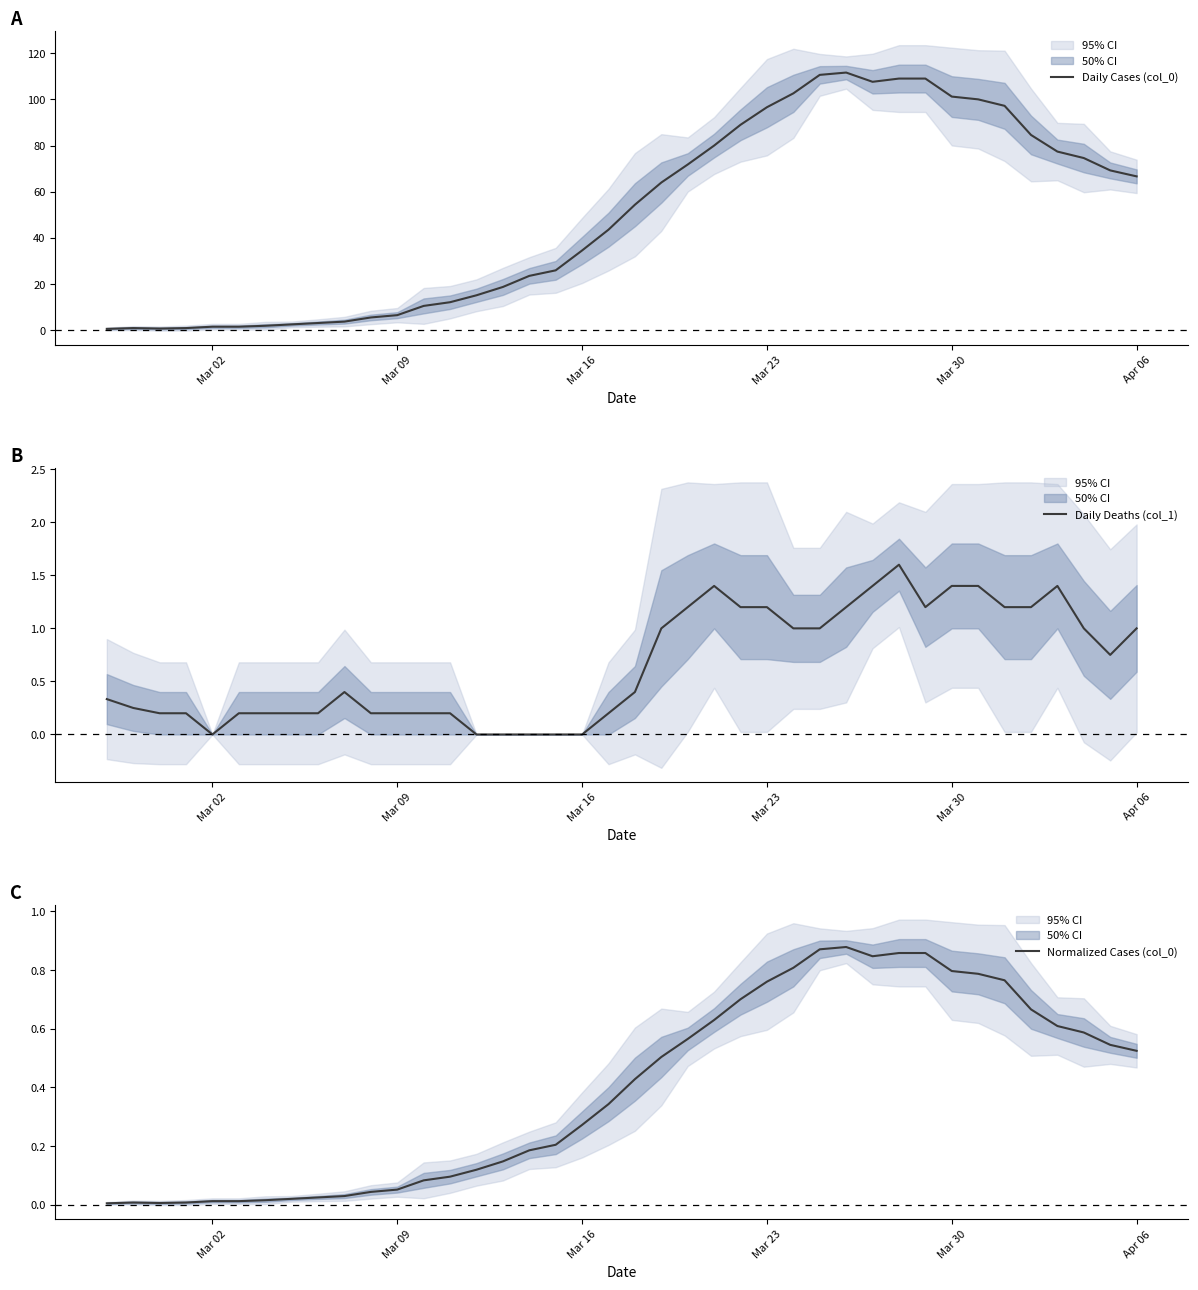

Is it true that Daily Deaths (col_1) equals 1.0 at Apr 06?

True